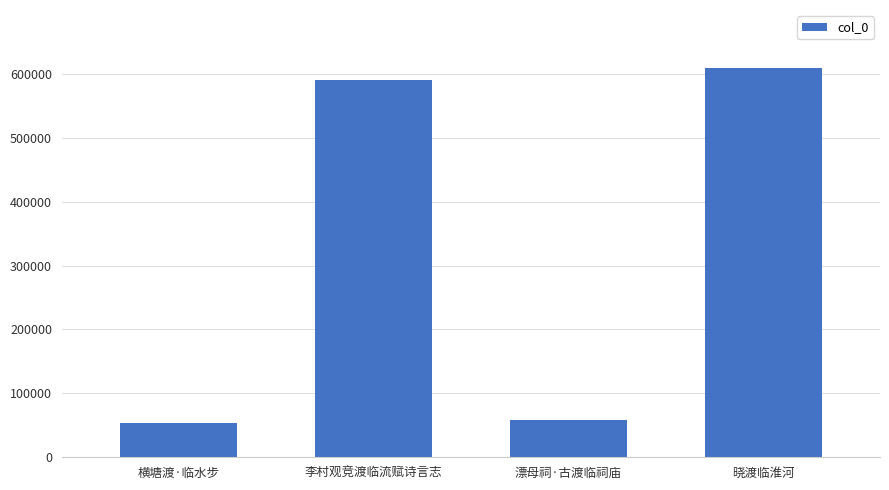

What is the difference between the values at 李村观竞渡临流赋诗言志 and 漂母祠·古渡临祠庙?

531453